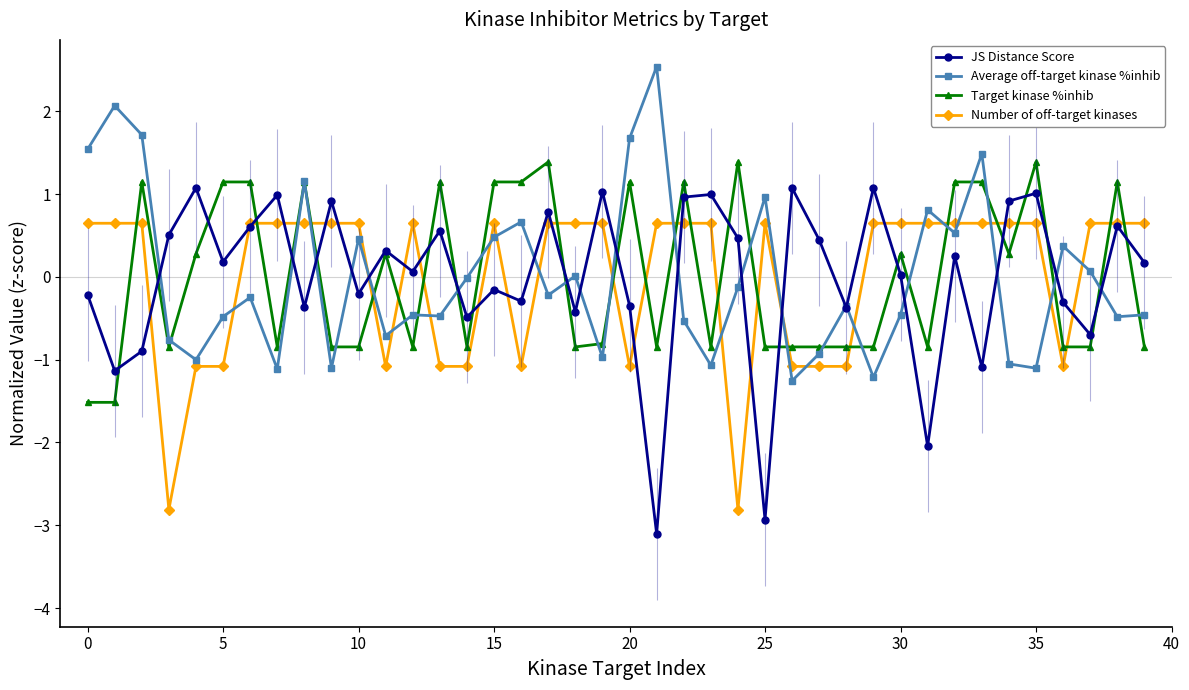

The value of Average off-target kinase %inhib at 15 is 0.7. True or false?

False